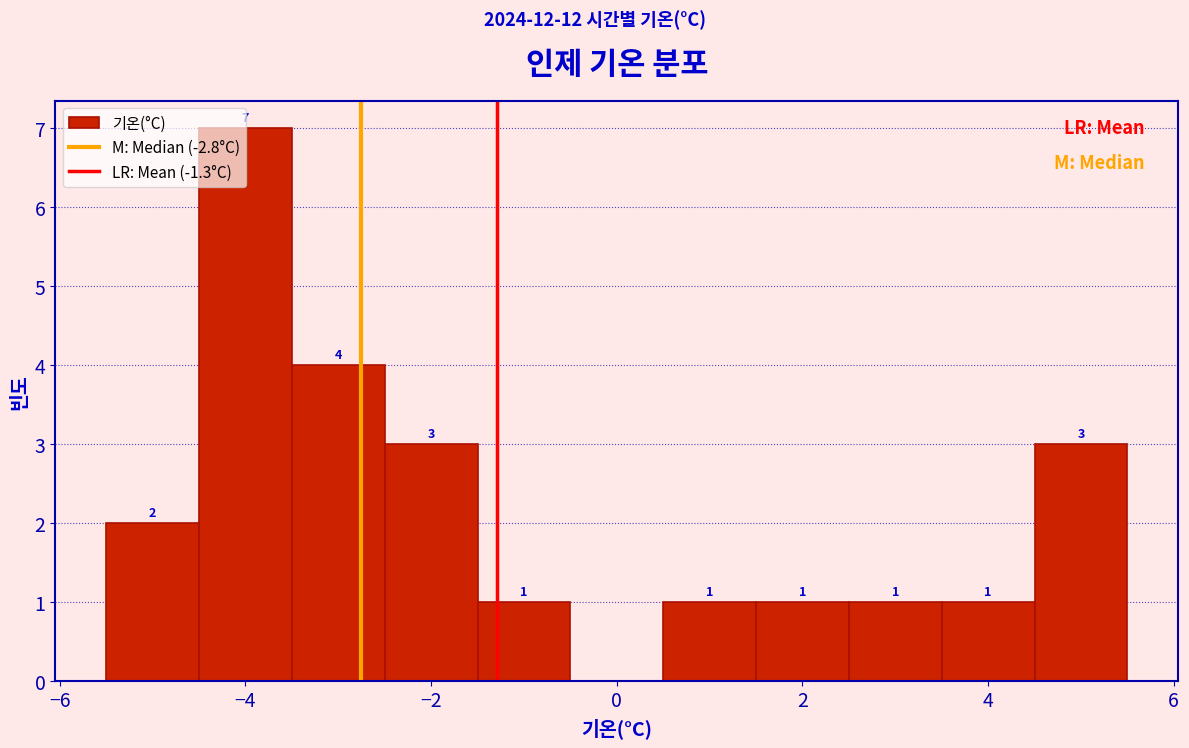

Over which range of the x-axis is the bar tallest?

-4.5 to -3.5